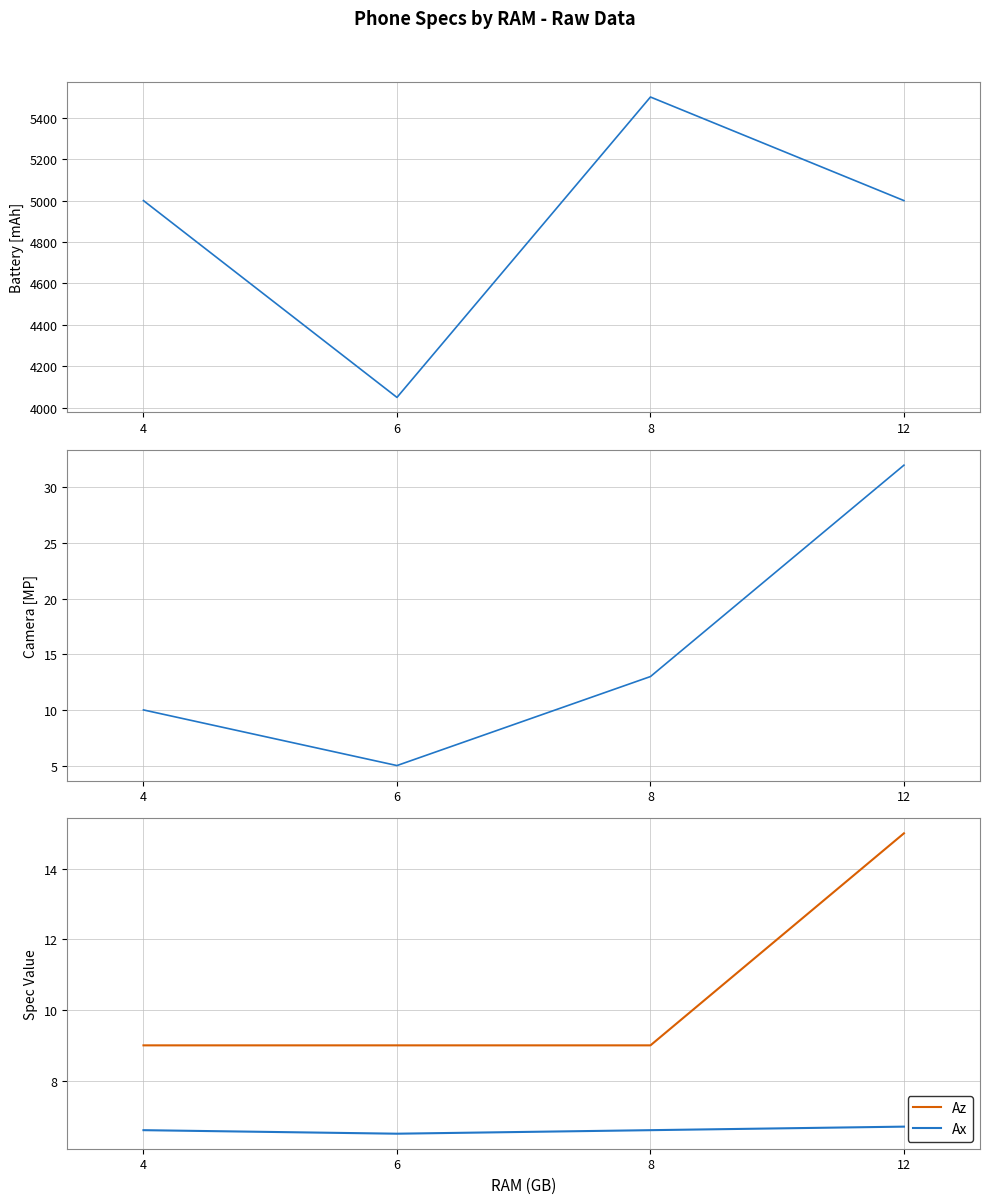

What is the highest value of the Battery series?

5500.0